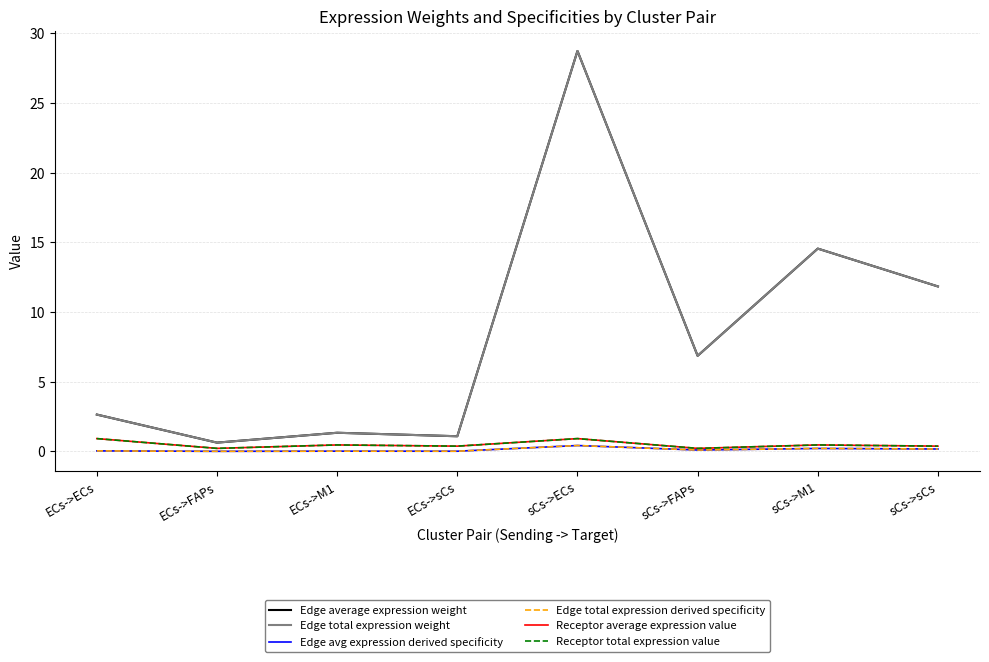

Does the chart have visible grid lines?

Yes